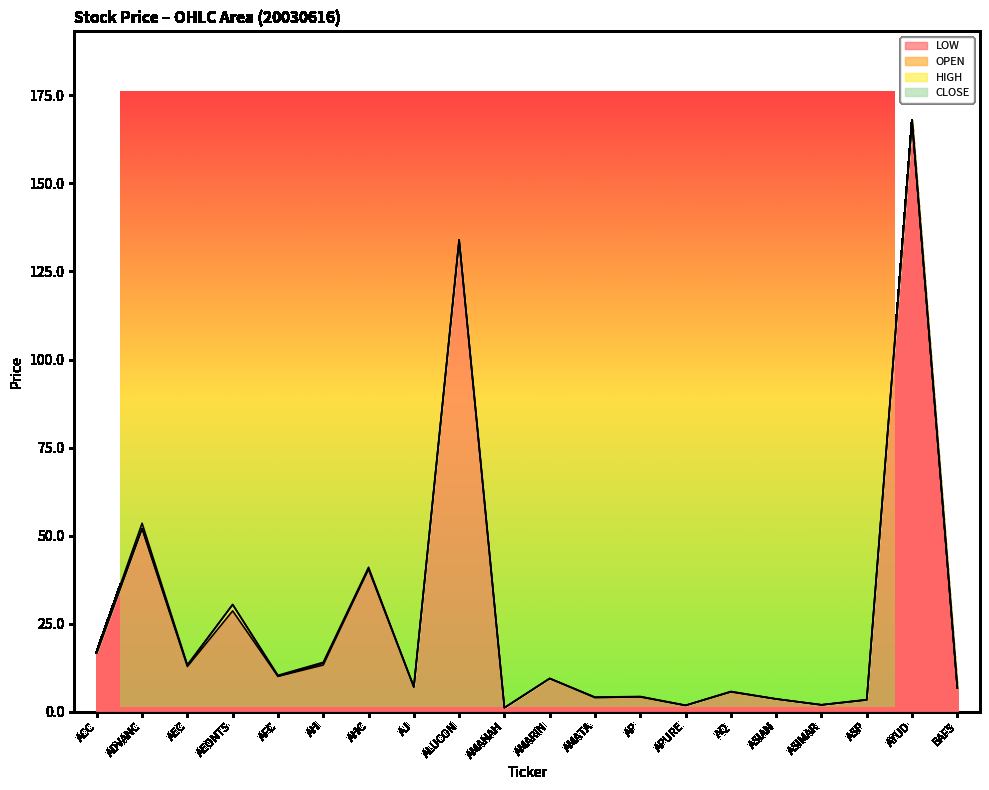

What is the label of the 15th point from the left?

AQ